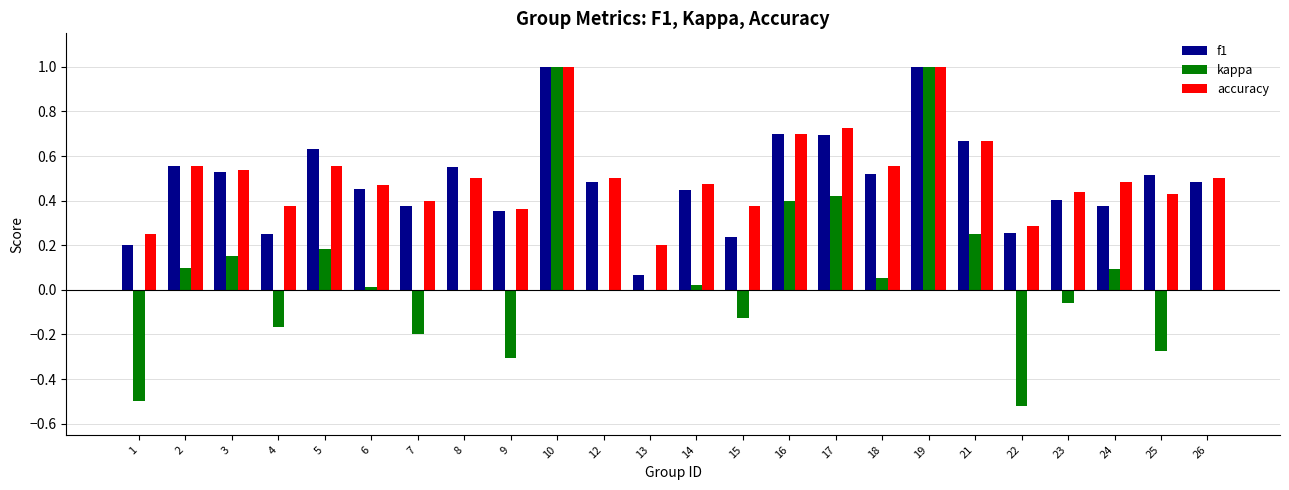

What is the sum of the accuracy values at 24 and 9?

0.8